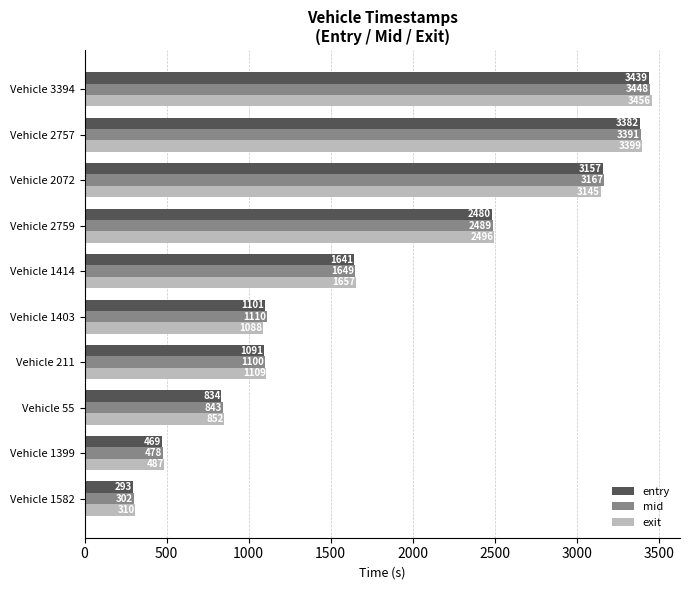

What is the difference between the highest and lowest values at Vehicle 2759?

16.0